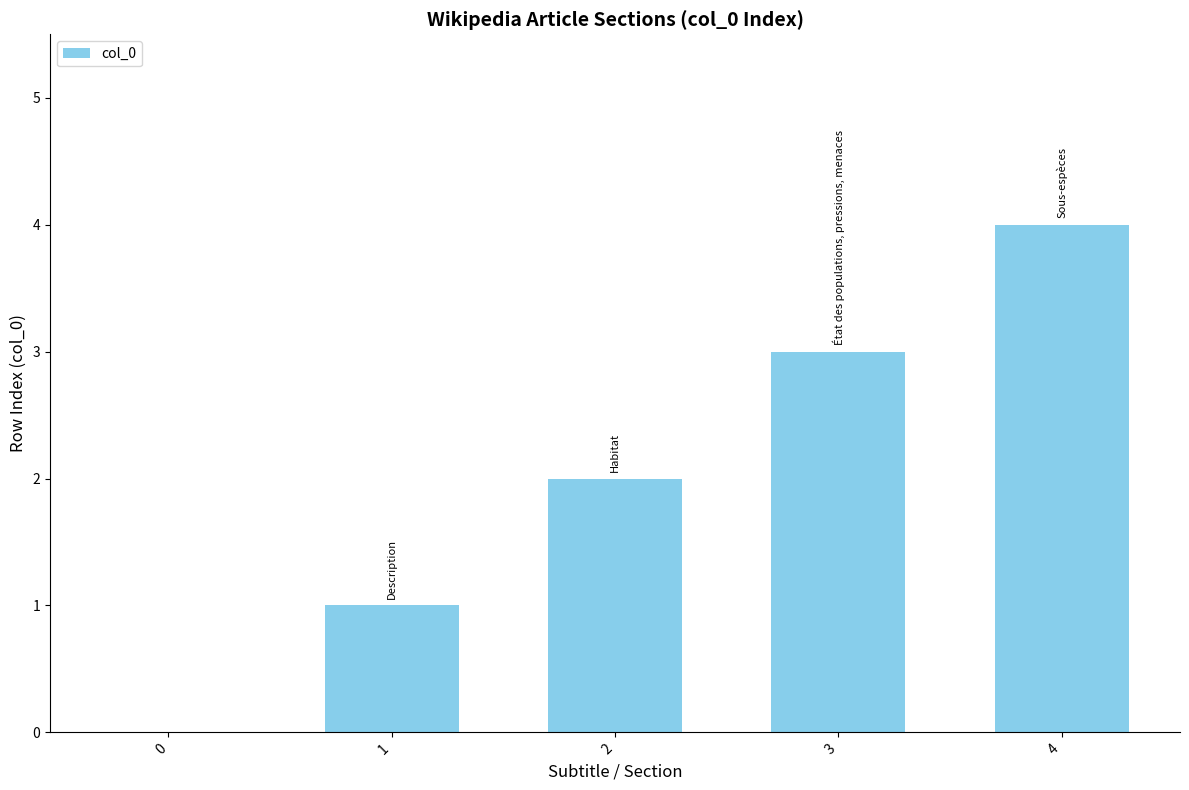

What is the sum of the values at 4 and 0?

4